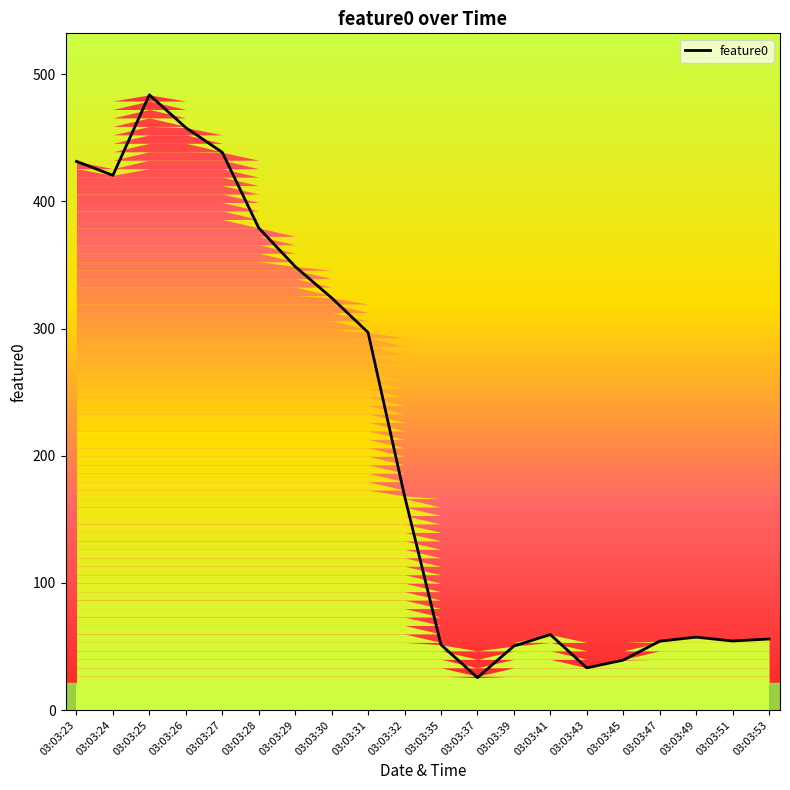

How many interior local valleys (lower than both neighbors) does the data have?

4